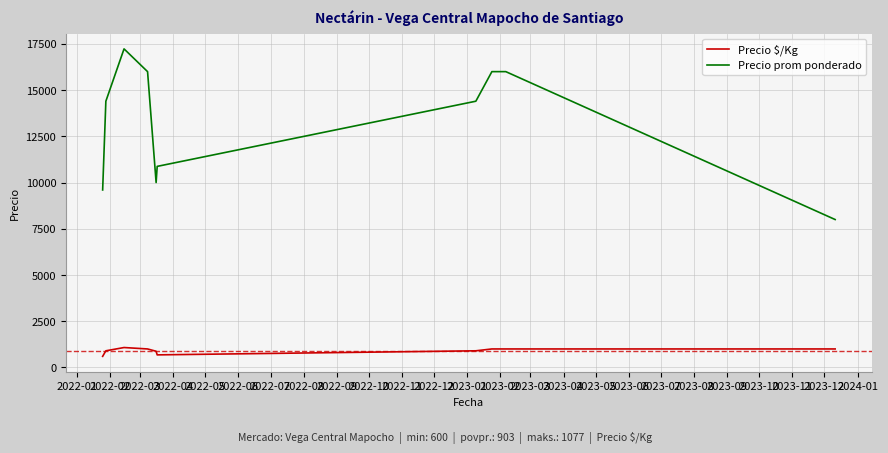

True or false: Precio prom ponderado and Precio $/Kg cross at least once.

False